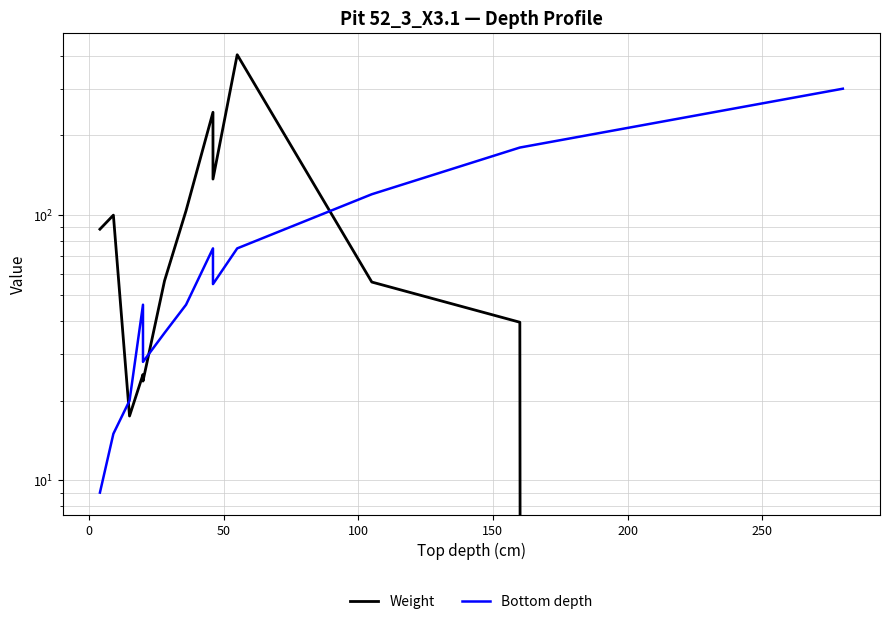

Which series has the largest total across all categories?

Weight